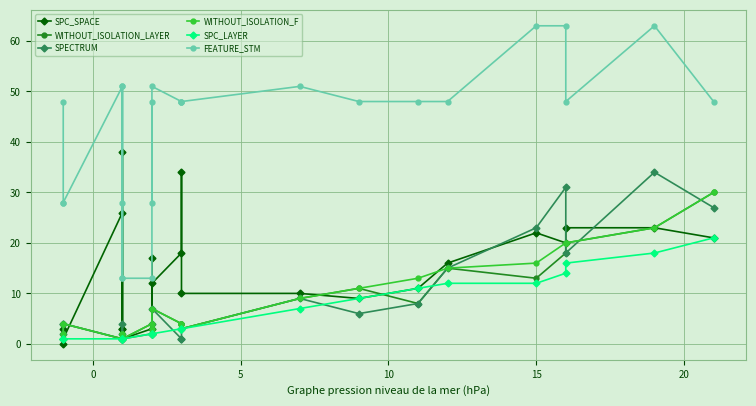

Which series ends up on top after the final intersection of SPC_LAYER and SPECTRUM?

SPECTRUM